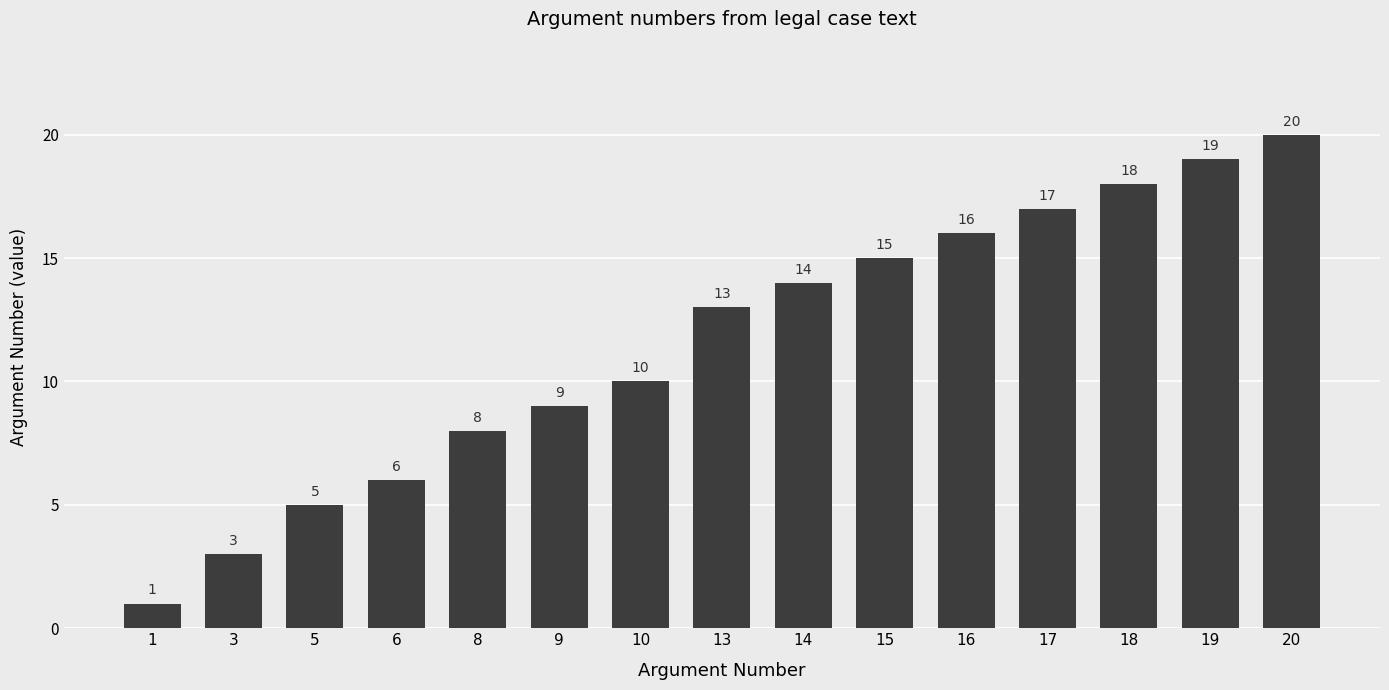

True or false: the data shows 34 at 20.

False